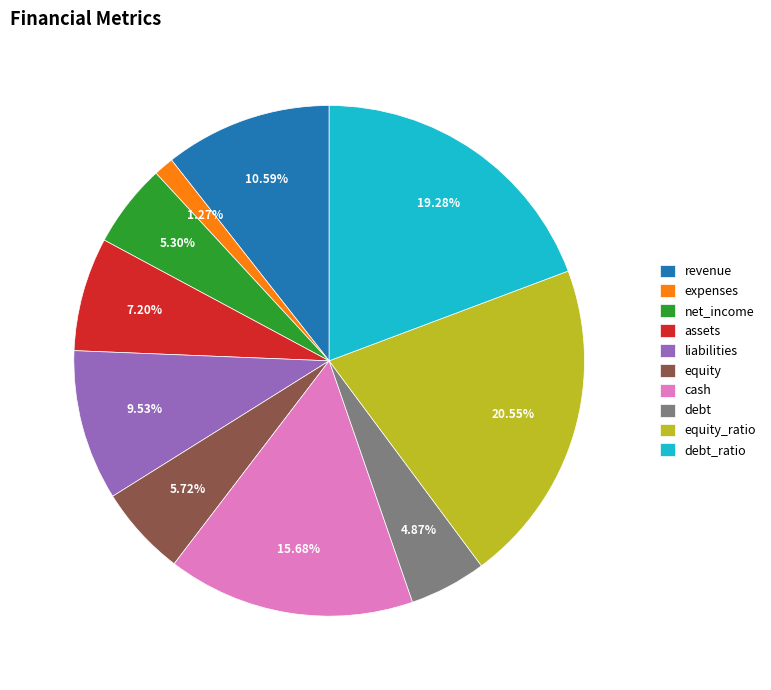

To the nearest percent, what is the average slice percentage?

10%